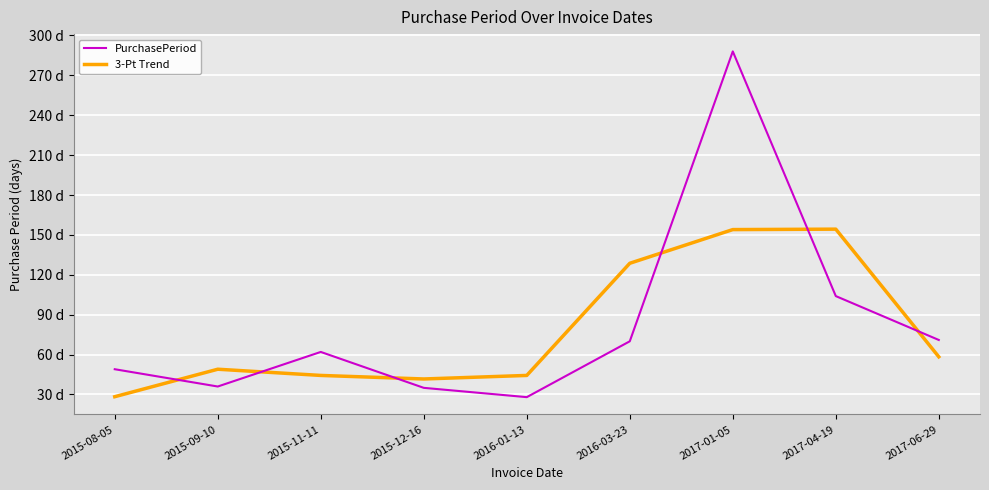

Where is the first local maximum for 3-Pt Trend?

2015-09-10